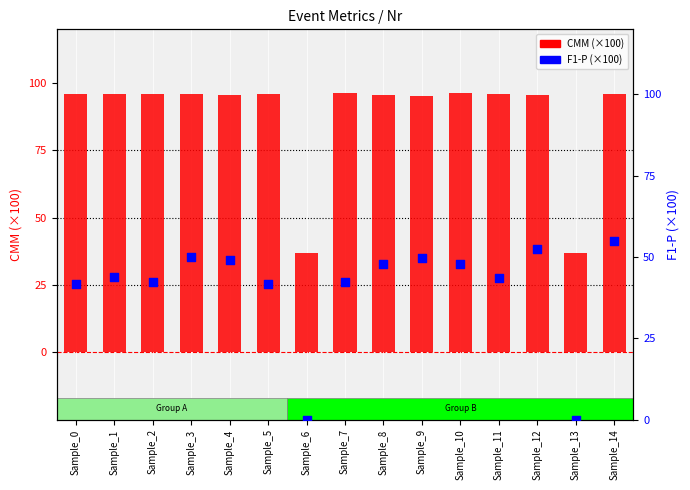

Which series has the widest spread of Y values?

CMM (scaled ×100)